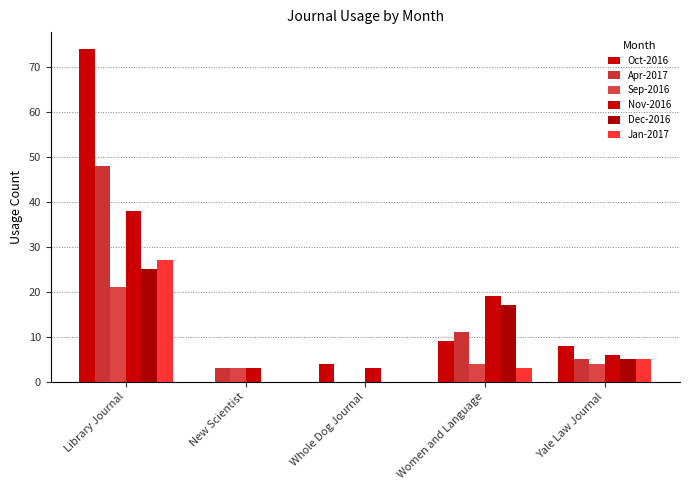

How many groups of bars are there?

5